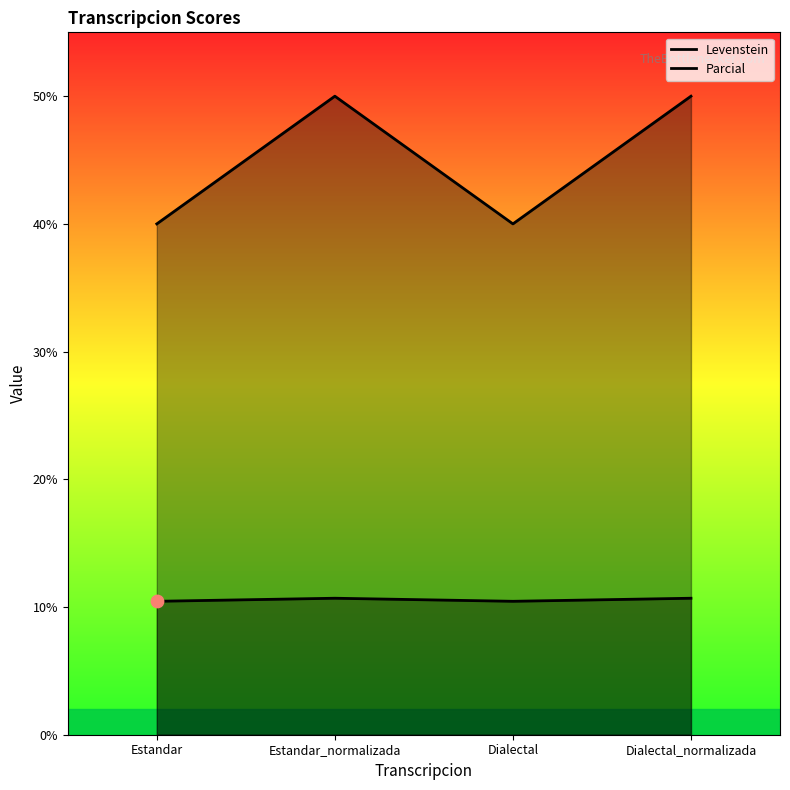

Which series reaches the minimum Y coordinate?

Levenstein